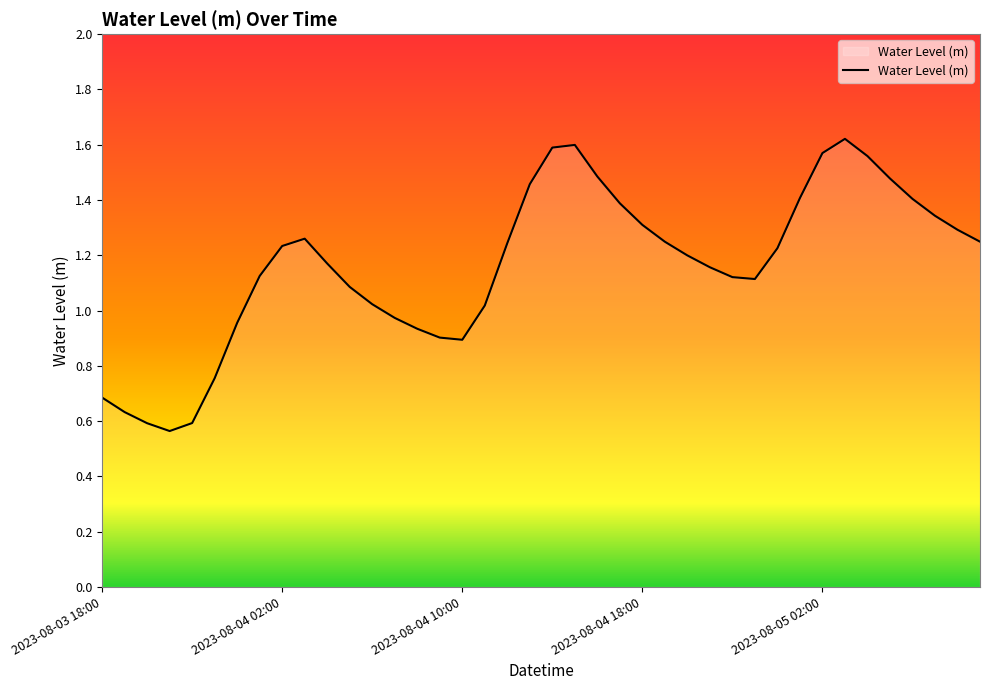

What is the value of the 39th point from the left?

1.3